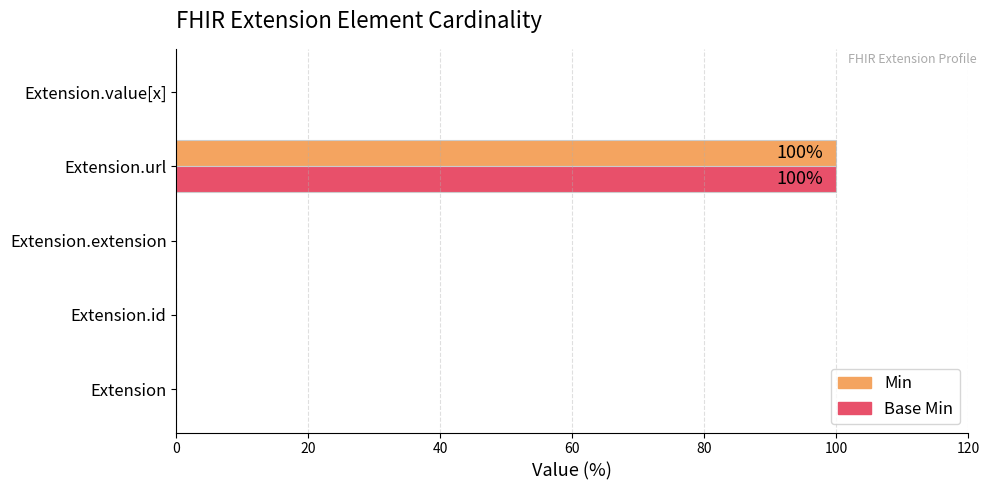

The value of Min at Extension is 0. True or false?

True